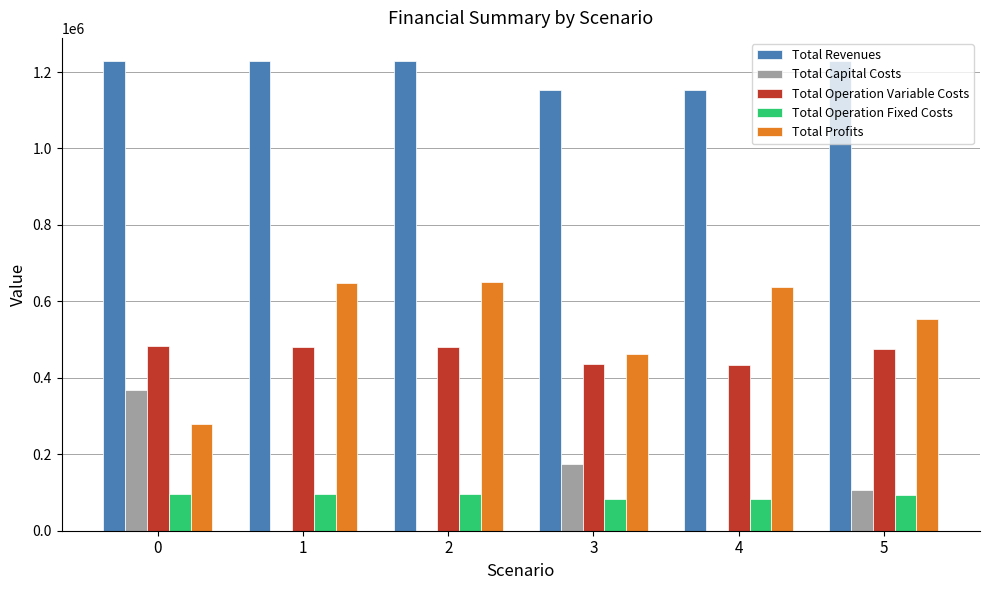

What is the sum of the Total Capital Costs values at 1 and 3?

173600.0